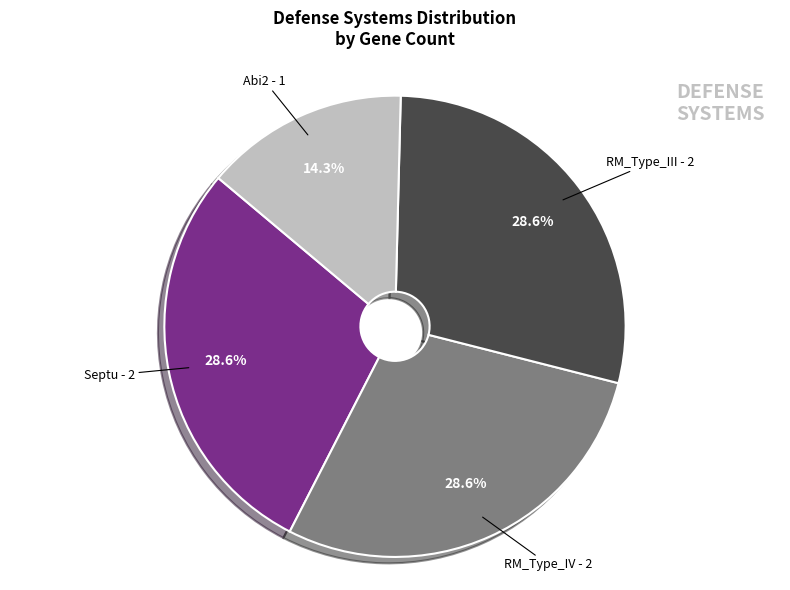

Approximately how many times larger is the value at Septu compared to RM_Type_III?

1.0